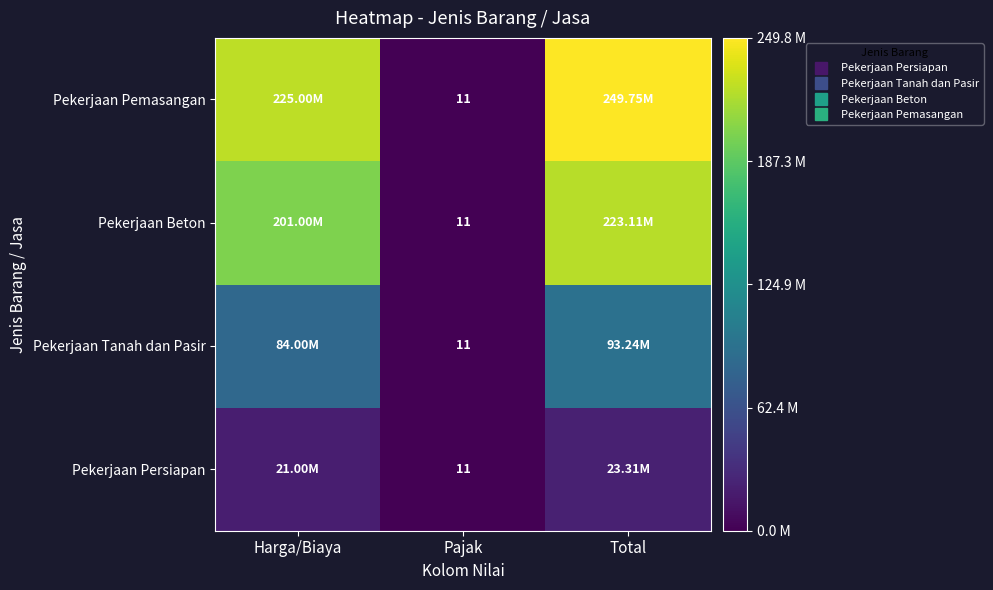

What is the maximum value shown in the chart?

249750000